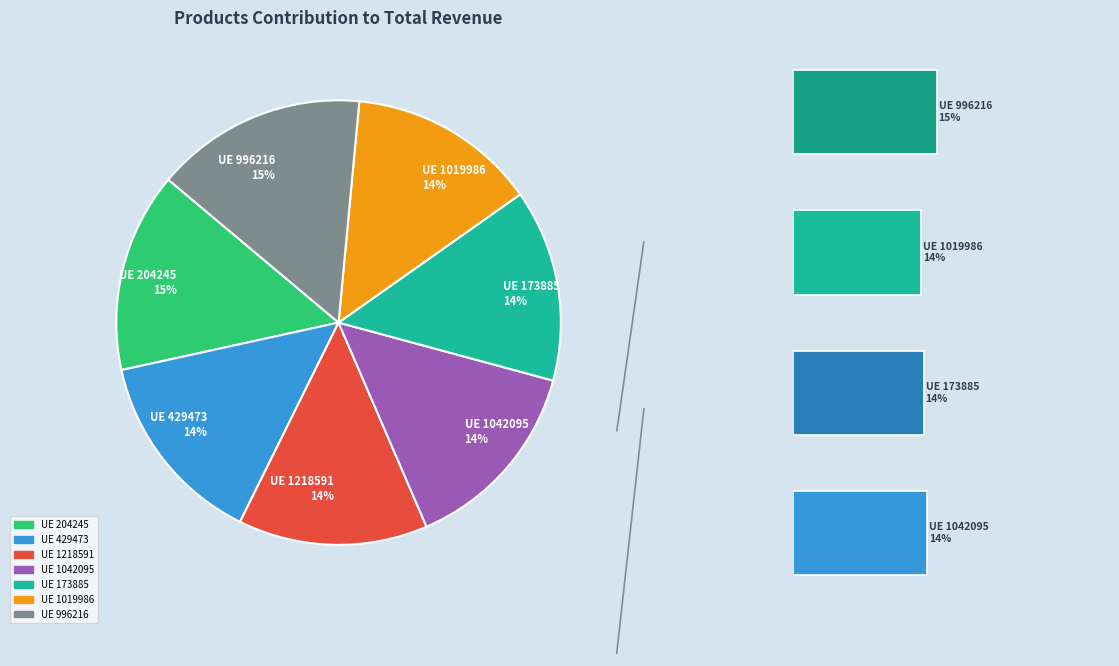

How many slices are in this pie chart?

7